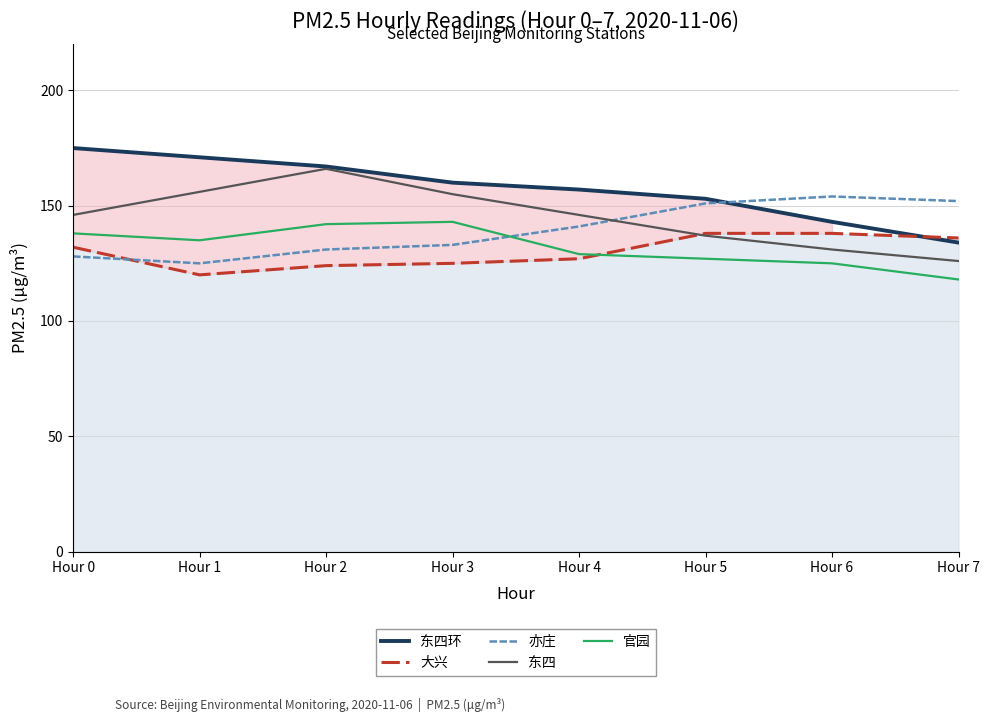

Which category has the highest value in the 东四环 series?

Hour 0